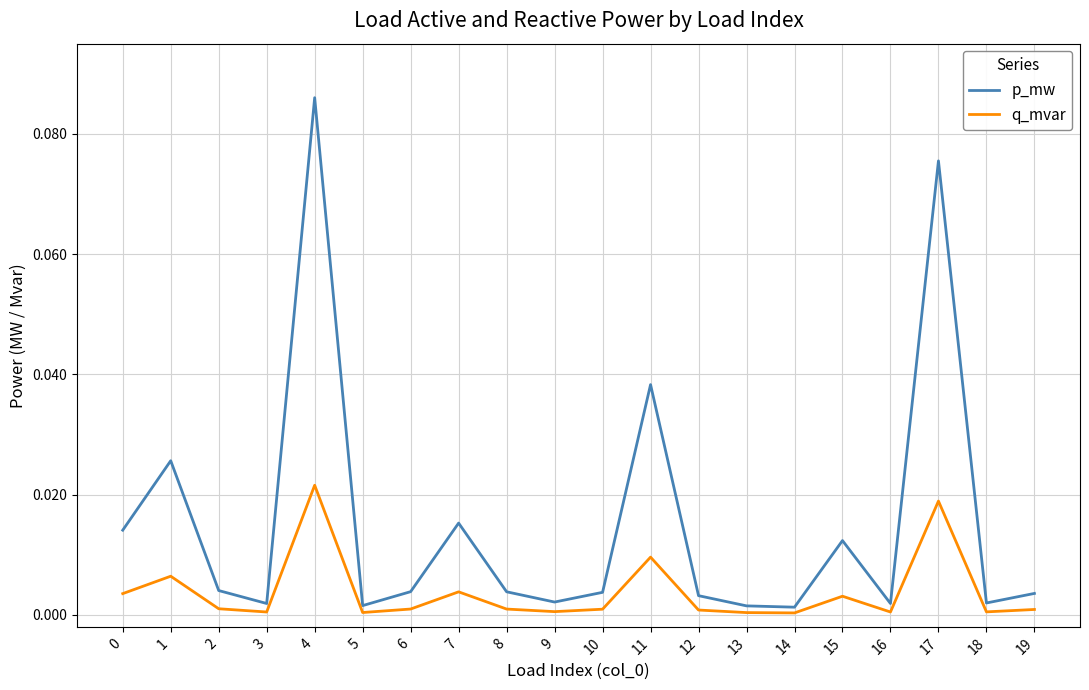

The p_mw series shows 0.0 at 2. True or false?

True